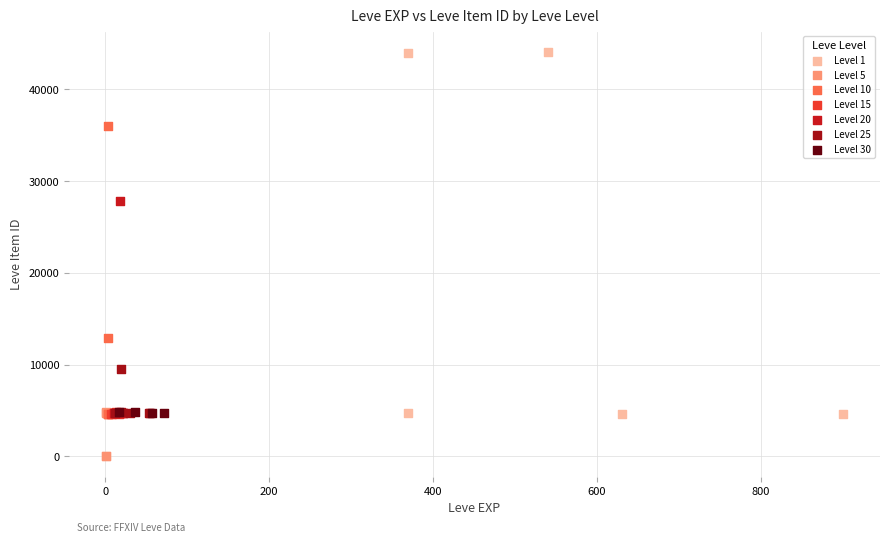

Which series has the largest Y range (max minus min)?

Level 1